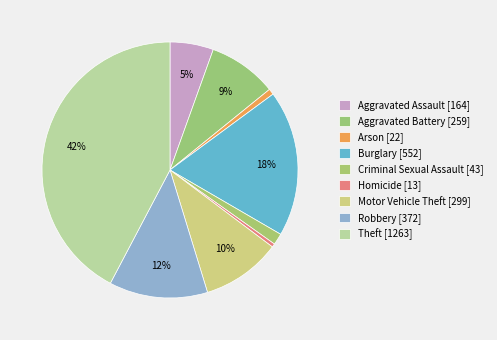

What is the smallest slice in the pie chart?

Homicide